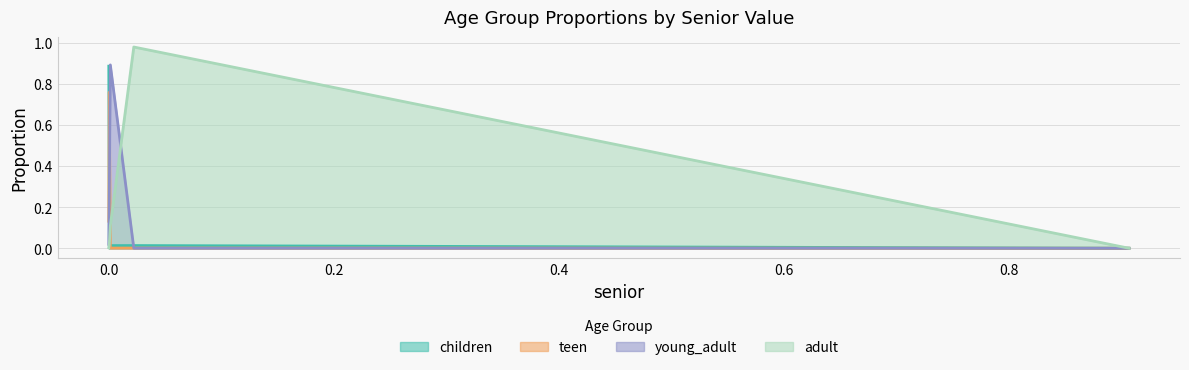

Reading left to right, what are all the values shown in this chart?

children: 0.9	0.0	0.0	0.0	0.0
teen: 0.1	0.8	0.0	0.0	0.0
young_adult: 0.0	0.3	0.9	0.0	0.0
adult: 0.0	0.0	0.1	1.0	0.0